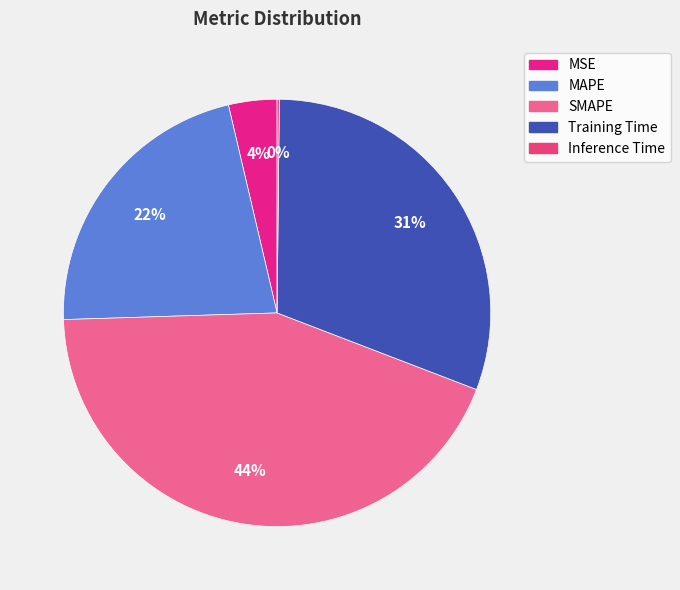

Which has a higher value, Inference Time or MAPE?

MAPE